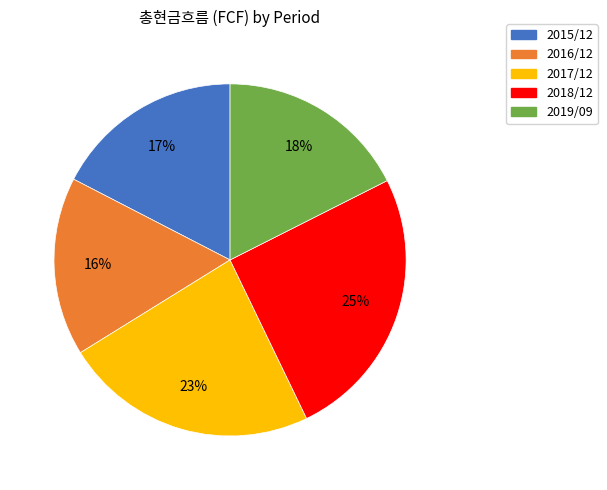

Do 2018/12 and 2019/09 together represent more than half of the pie?

No